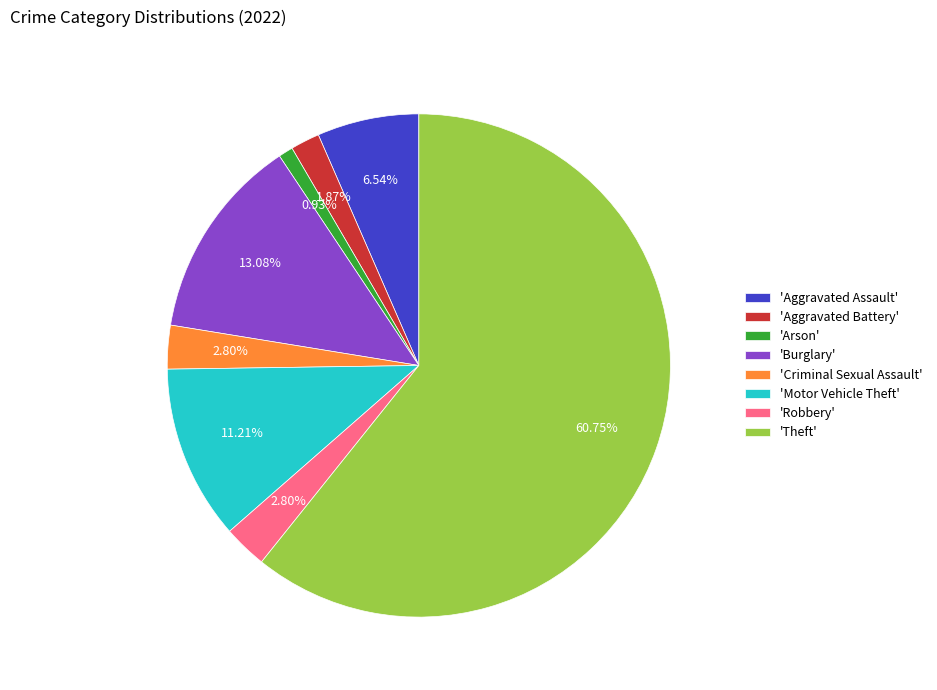

How many segments does this pie chart have?

8